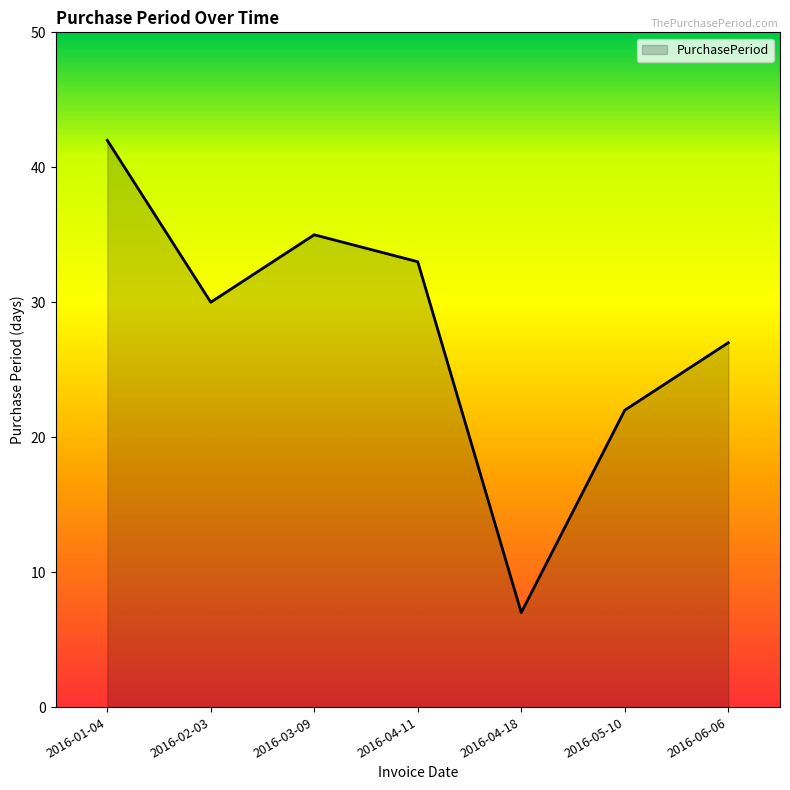

What is the change in value from 2016-02-03 to 2016-05-10?

-8